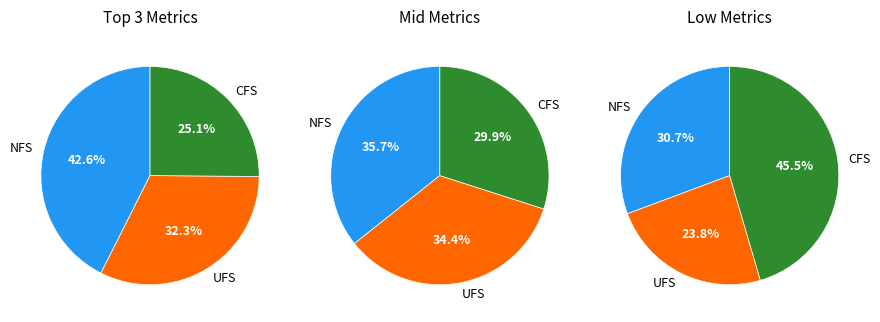

Is the sum of instructions and cache-misses greater than half?

No